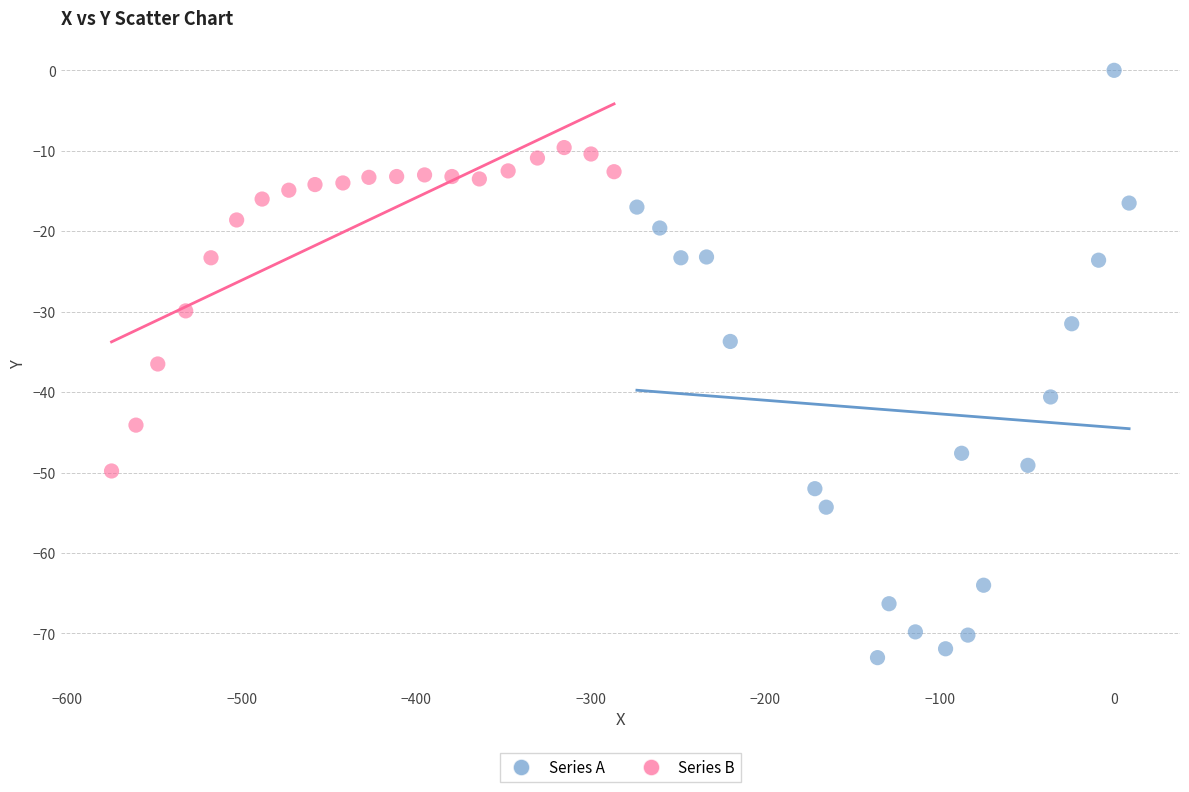

Which series contains the highest Y value?

Series A